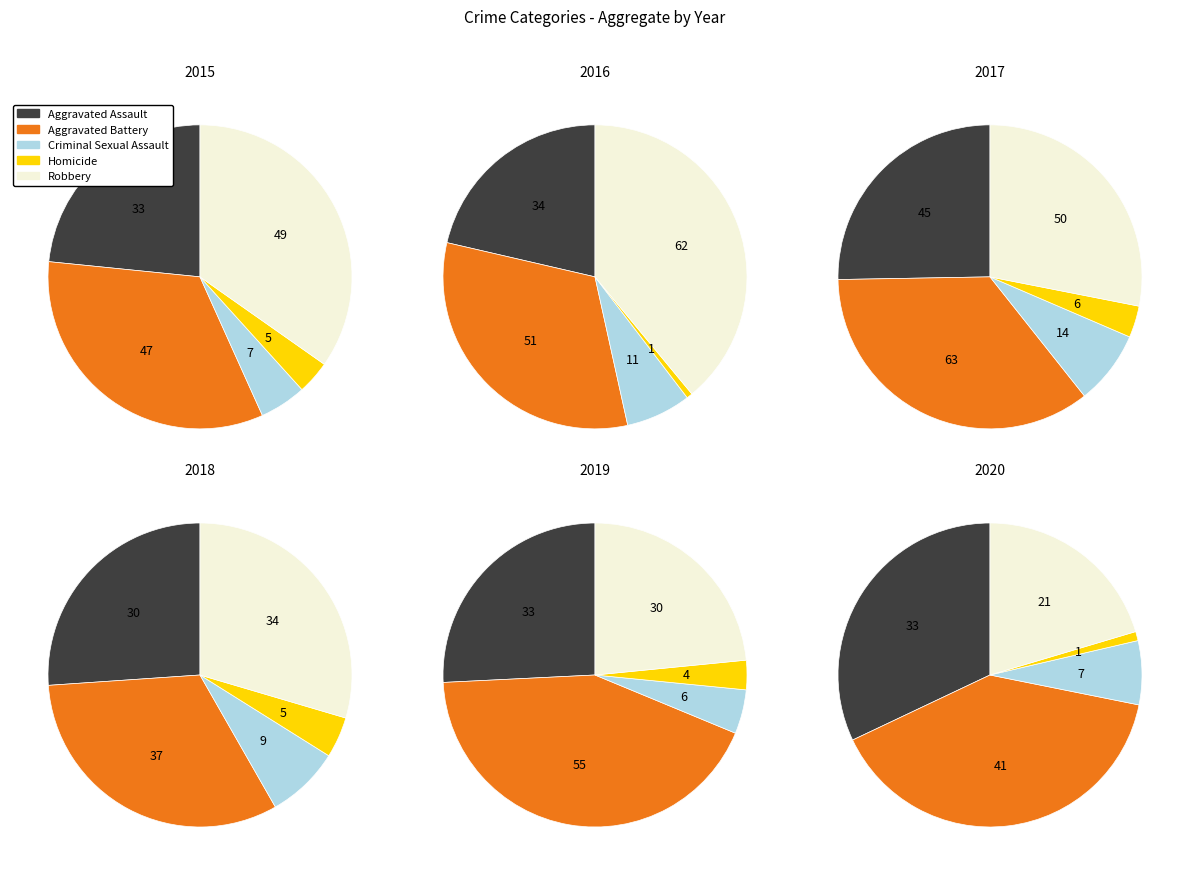

What is the difference between the highest and lowest values at 4?

51